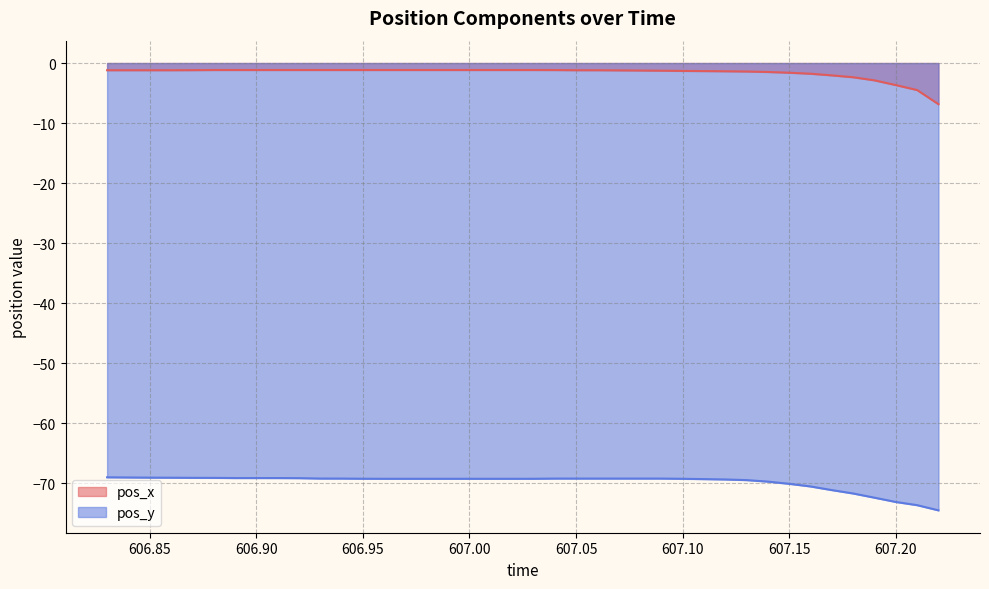

Which series changed the most between 607.01 and 607.17?

pos_y